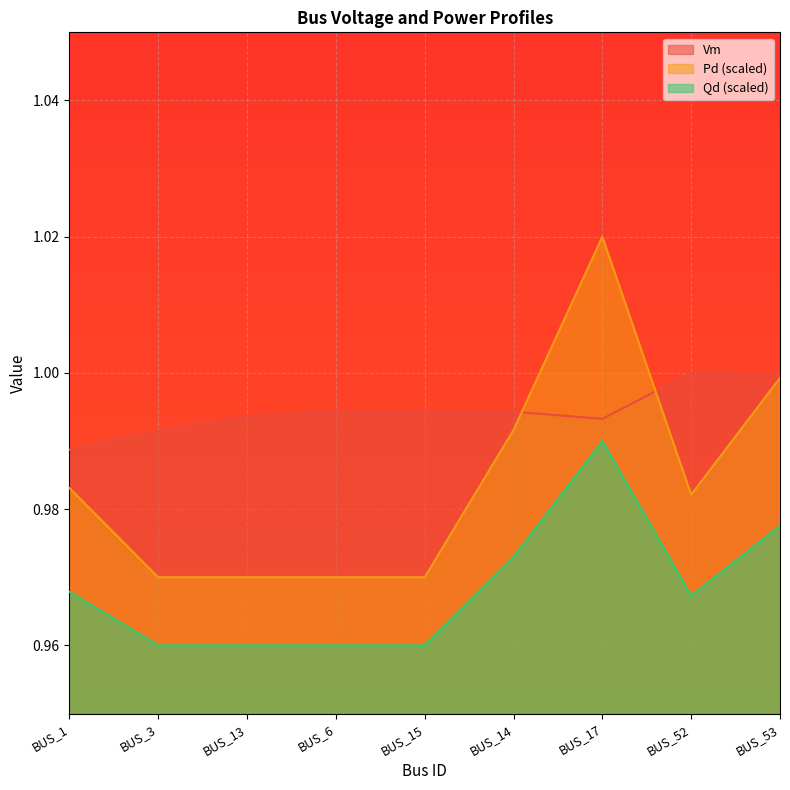

Between BUS_6 and BUS_53, which series saw the biggest shift?

Pd (scaled)